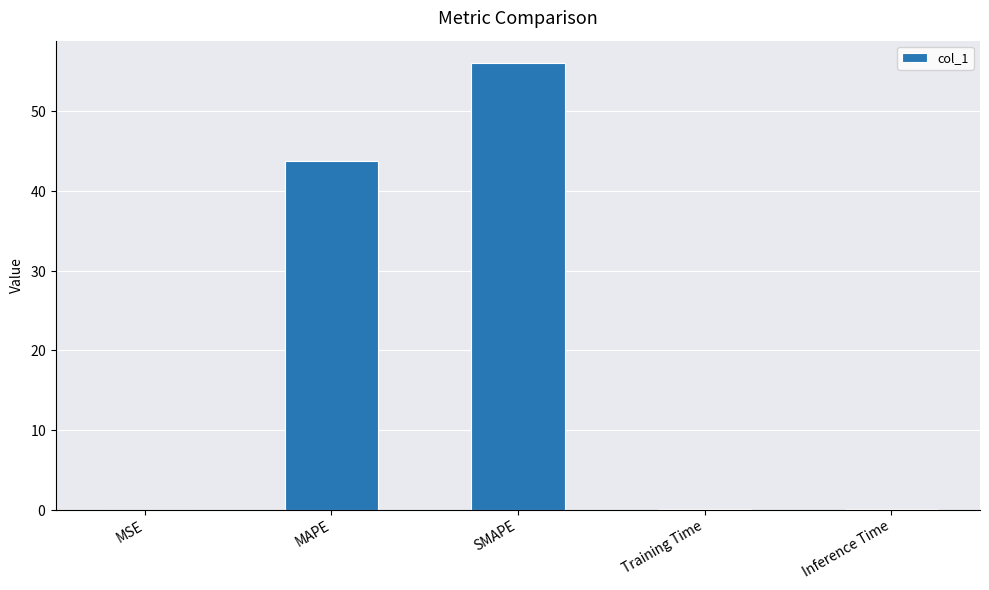

Which label corresponds to the smallest value in the chart?

MSE